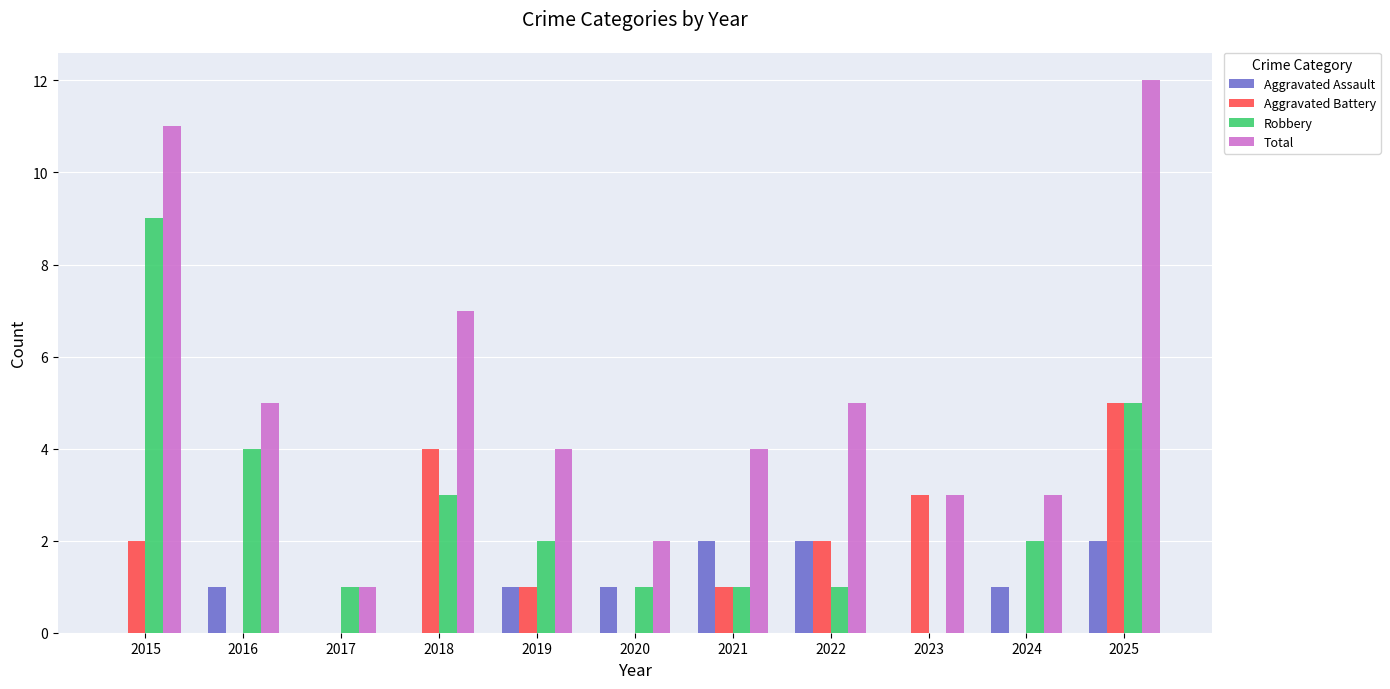

Read the Robbery value at 2025.

5